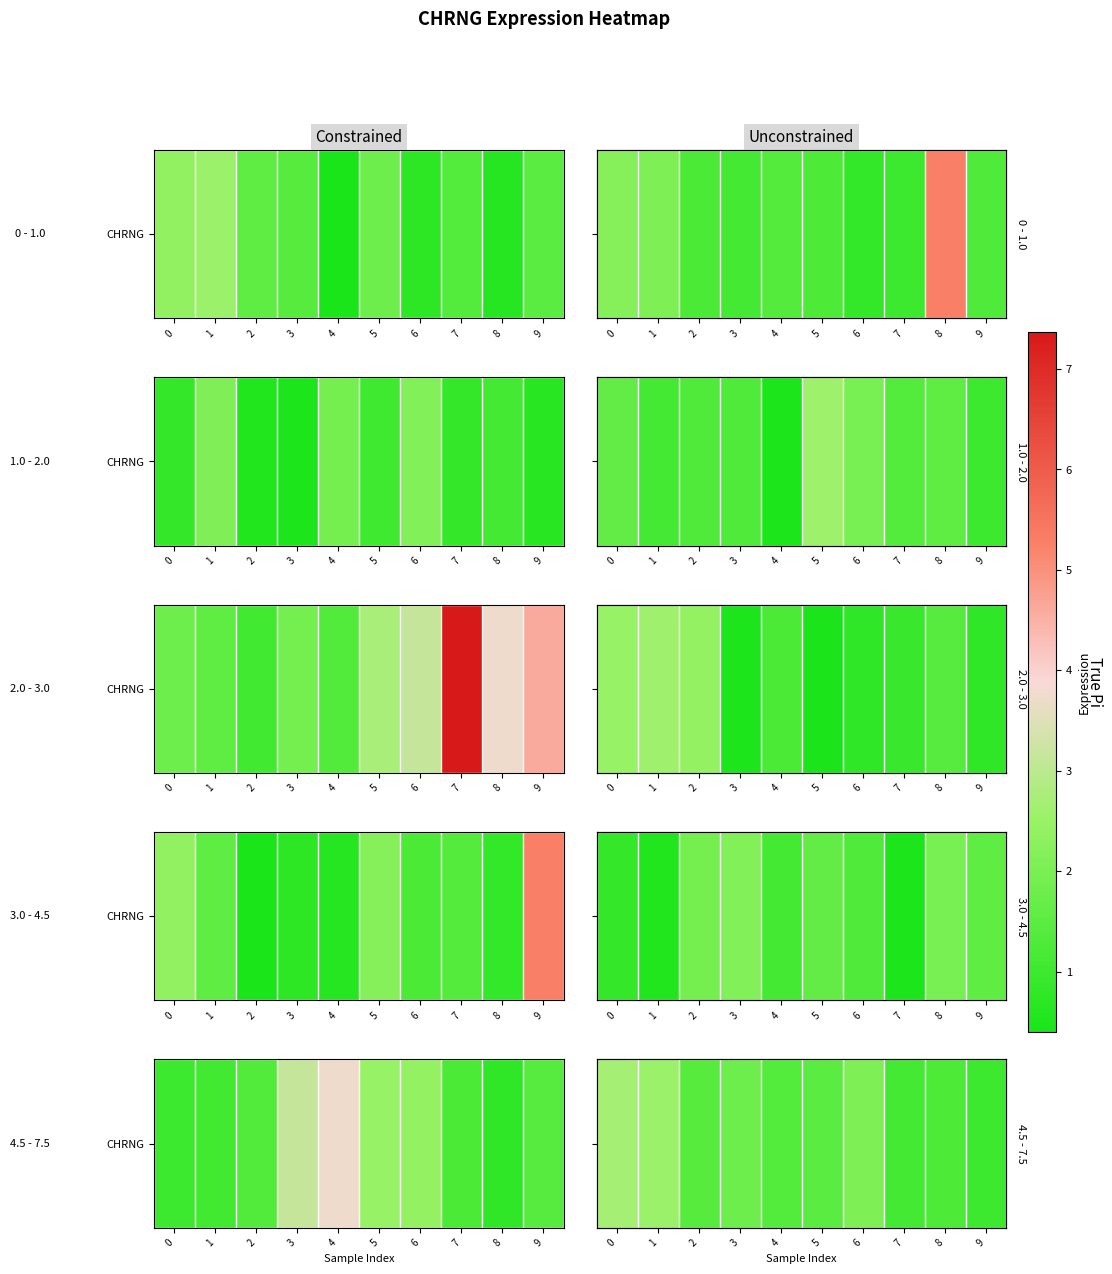

Is it true that the value at 0 is 2.7?

True